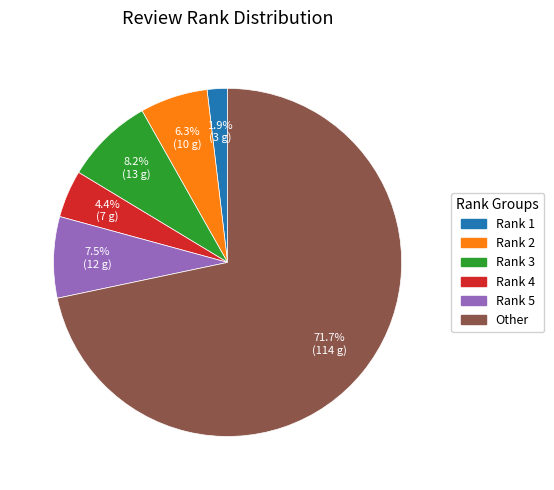

True or false: Rank 2 accounts for 6% of the total.

True